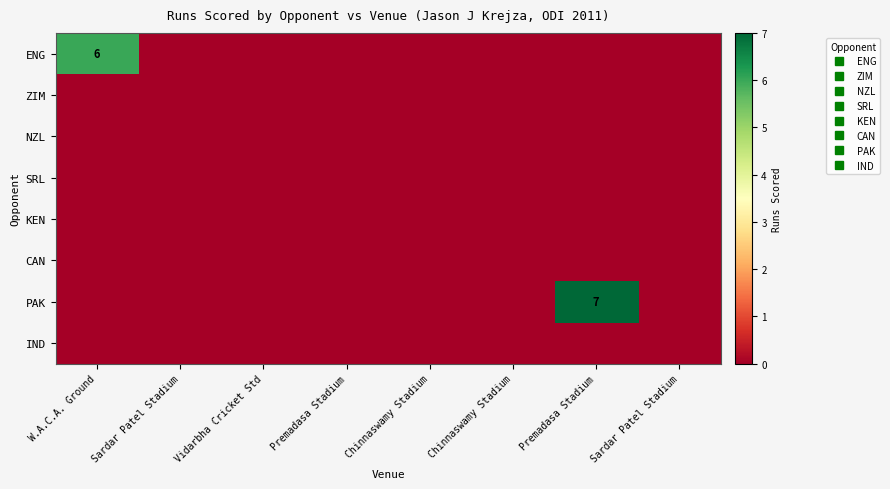

Rank the categories by CAN value from highest to lowest.

W.A.C.A. Ground, Sardar Patel Stadium, Vidarbha Cricket Std, Premadasa Stadium, Chinnaswamy Stadium, Chinnaswamy Stadium, Premadasa Stadium, Sardar Patel Stadium